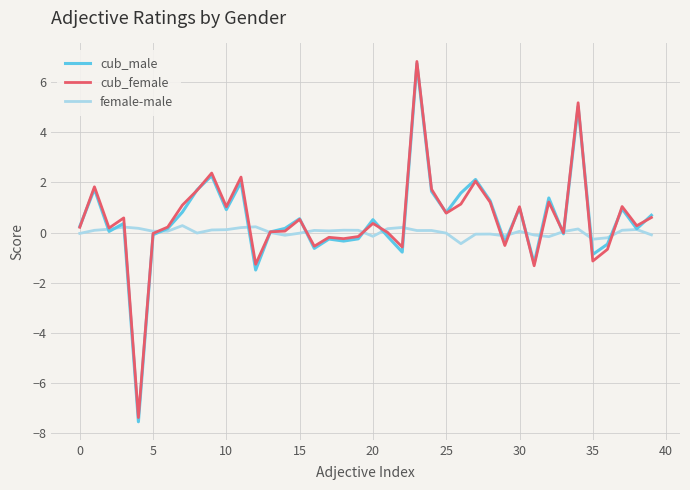

Which series has the widest spread of values?

cub_male